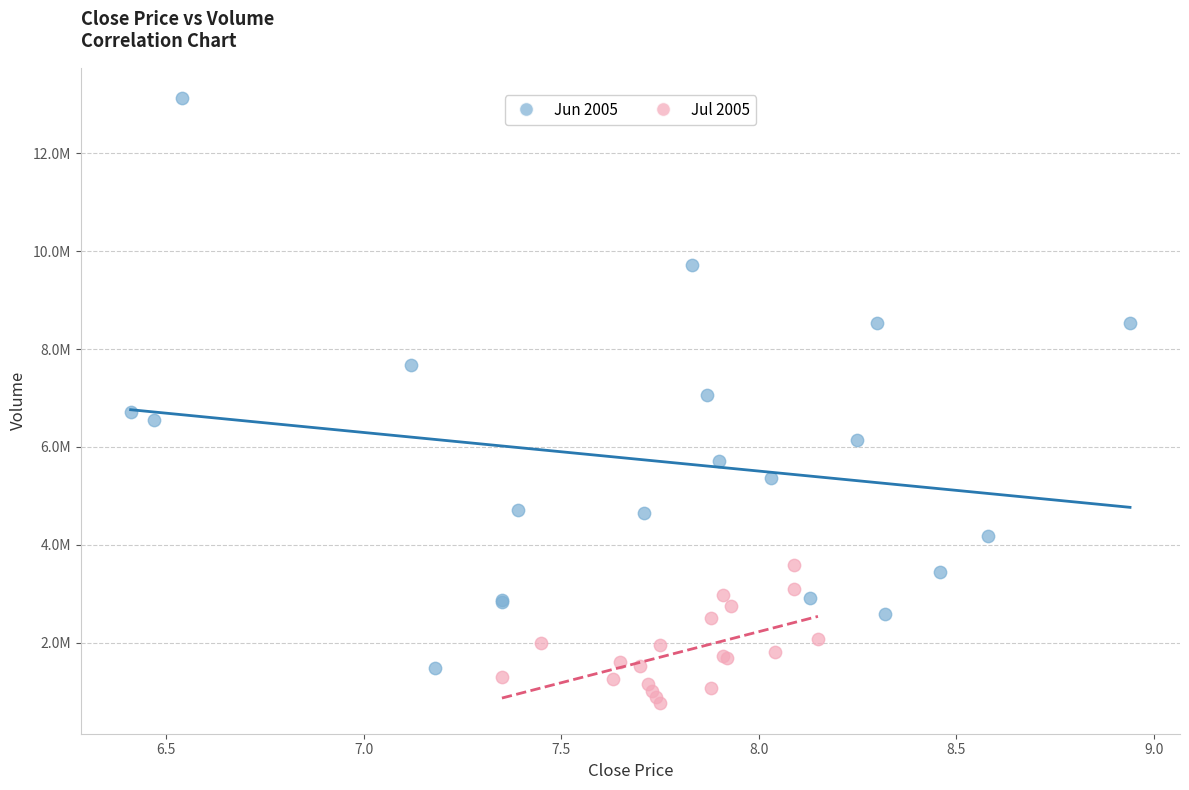

Which series contains the highest Y value?

Jun 2005